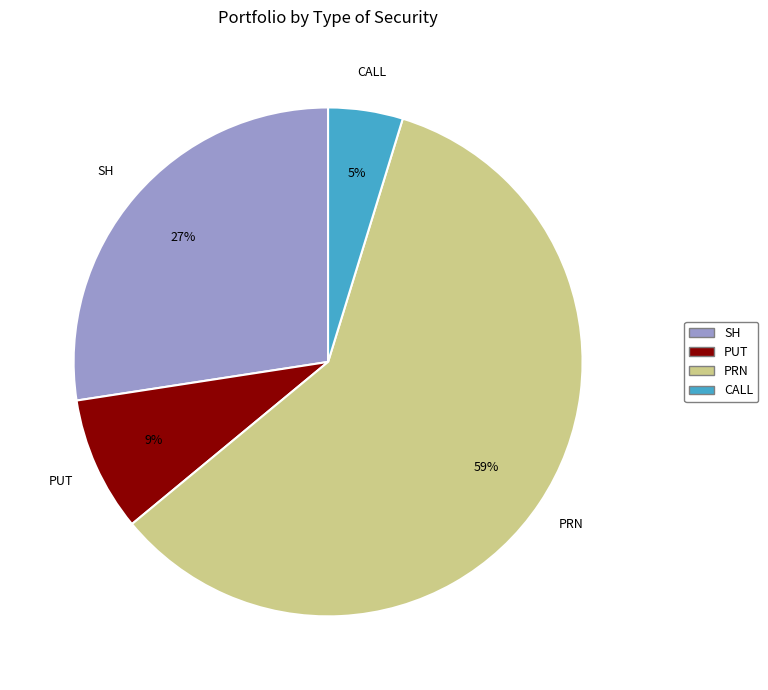

Which has a higher value, SH or PRN?

PRN